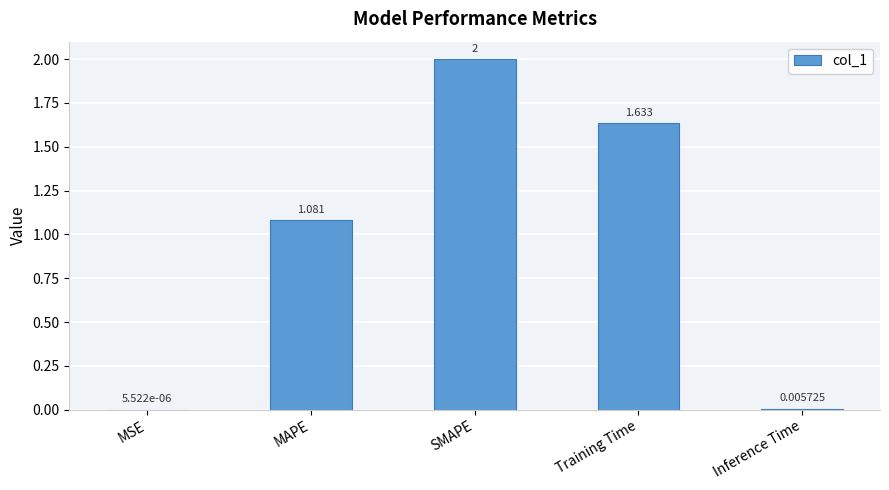

How many series are shown in this chart?

1